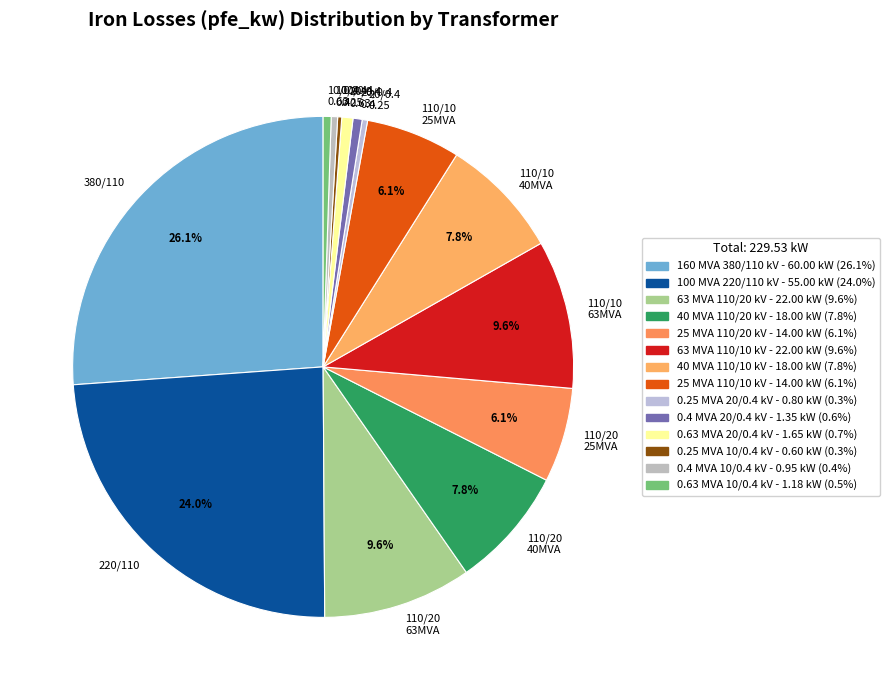

True or false: 25 MVA 110/20 kV accounts for 1% of the total.

False